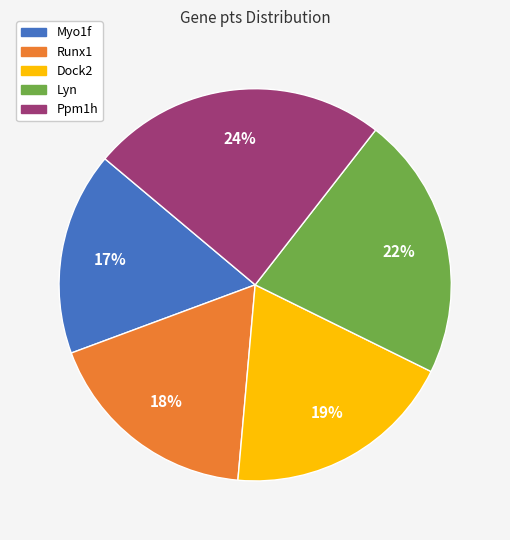

Which category has the biggest portion of the pie?

Ppm1h